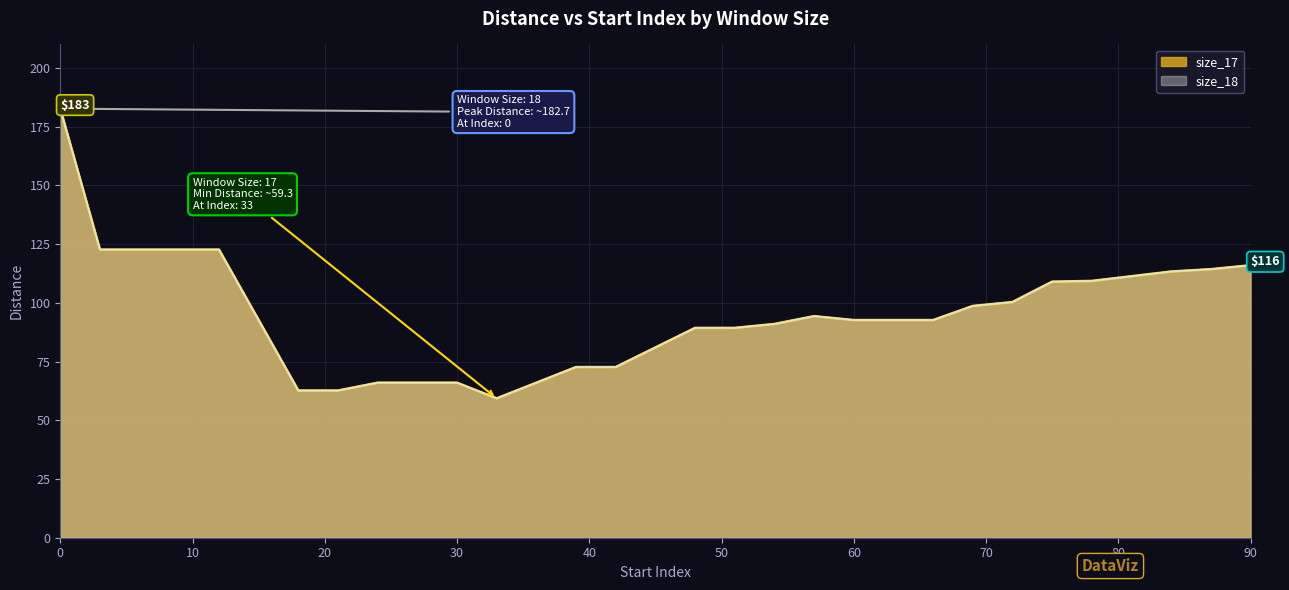

Rank the series at 30 from lowest to highest value.

size_17, size_18